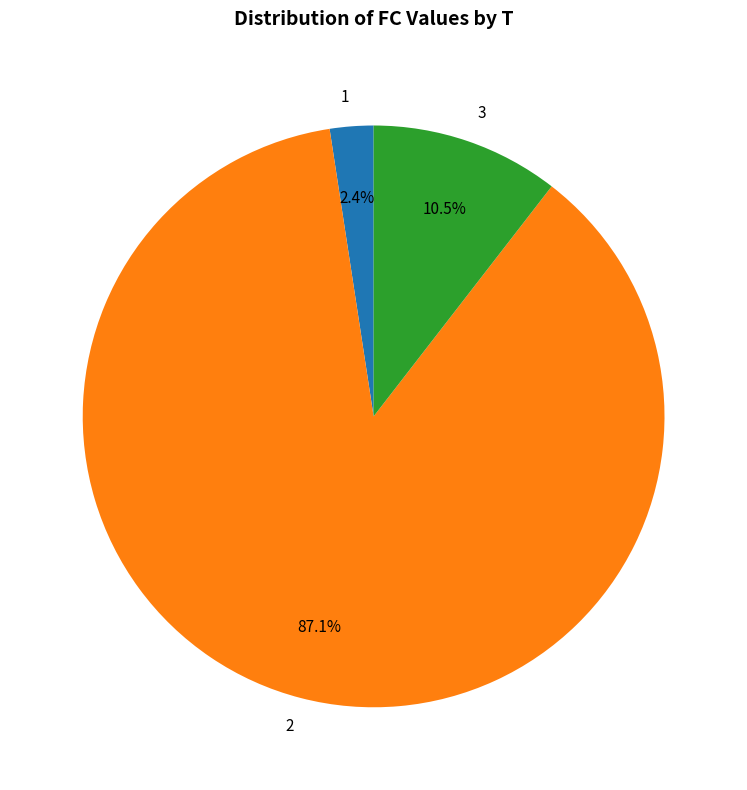

Which category has the biggest portion of the pie?

2